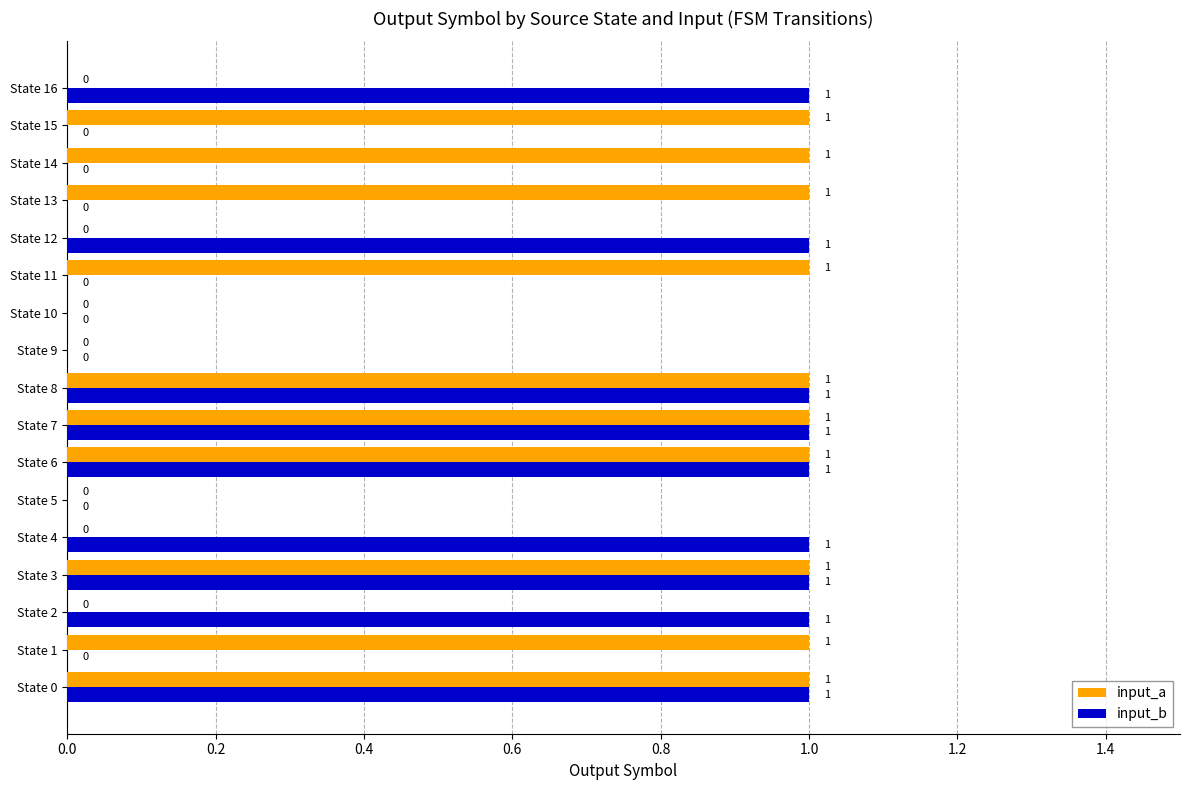

The value of input_a at State 12 is 0. True or false?

True